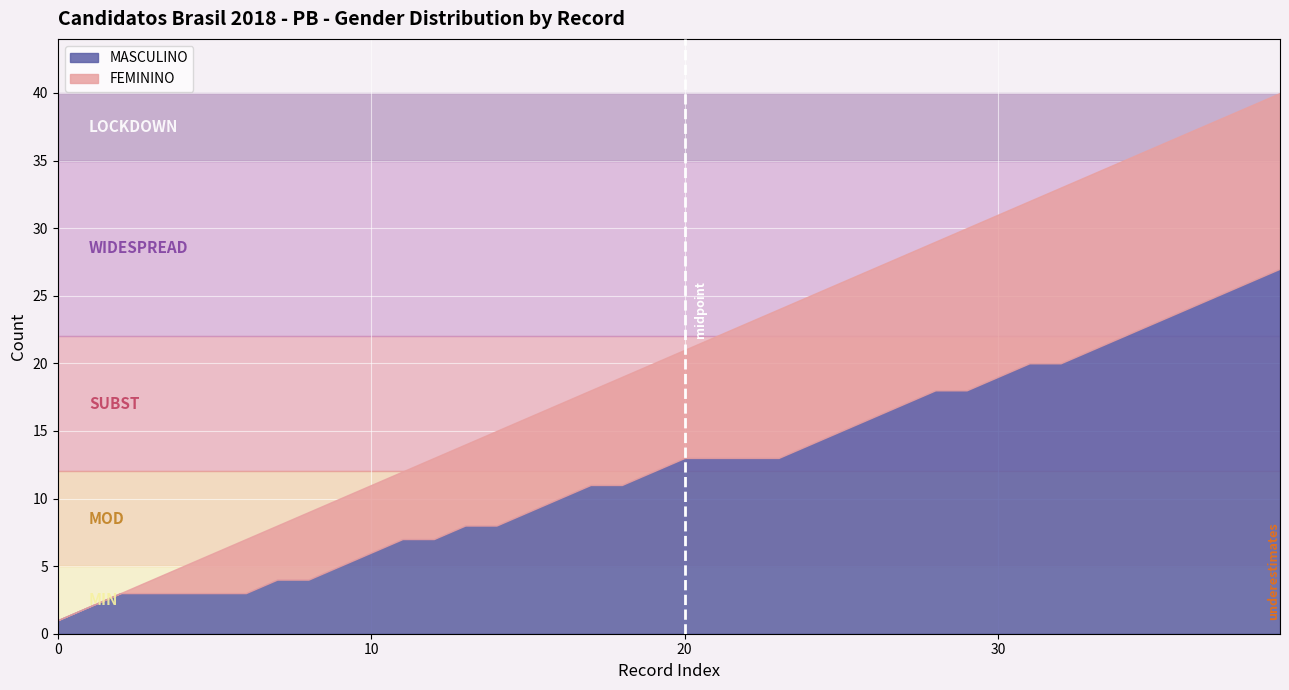

What is the highest value of the MASCULINO series?

27